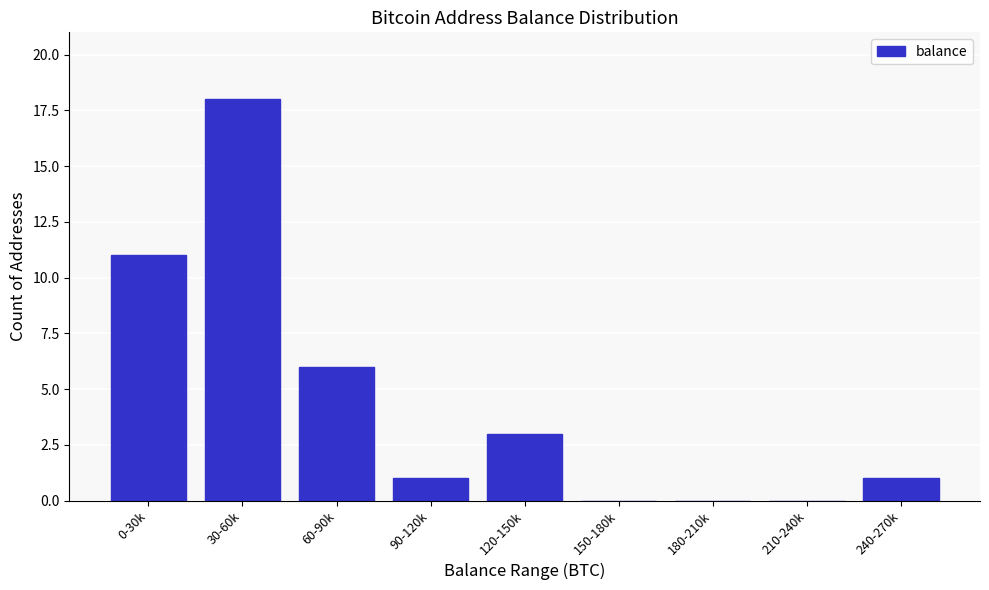

Reading left to right, what are all the values shown in this chart?

0-30k=11	30-60k=18	60-90k=6	90-120k=1	120-150k=3	150-180k=0	180-210k=0	210-240k=0	240-270k=1